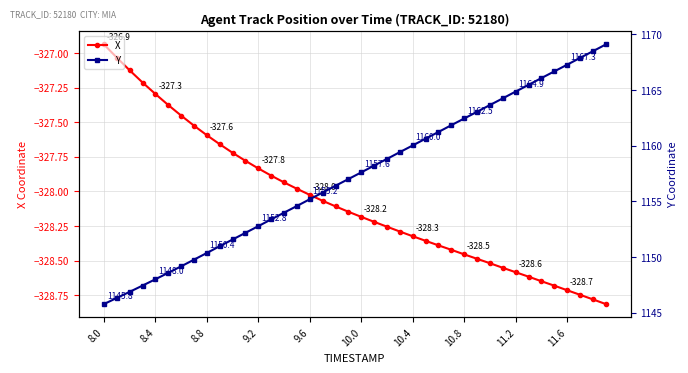

What is the lowest value of the X series?

-328.8